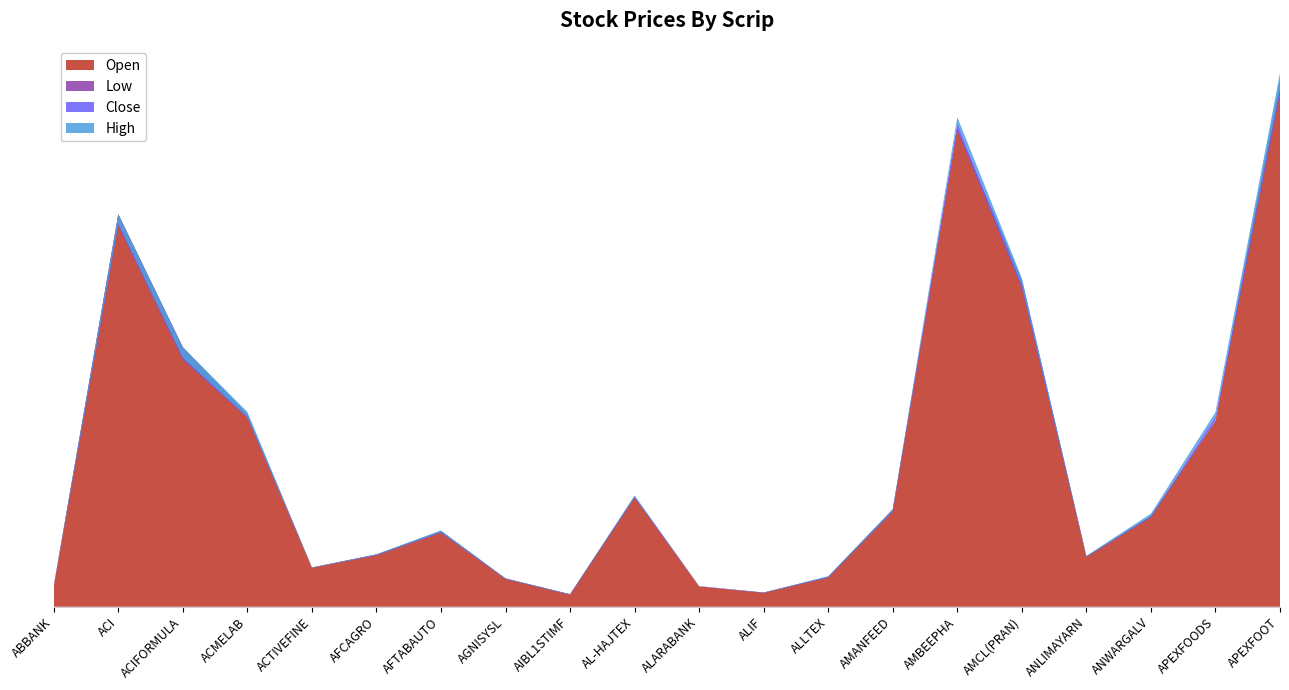

Which category has the lowest value in the Low series?

AIBL1STIMF